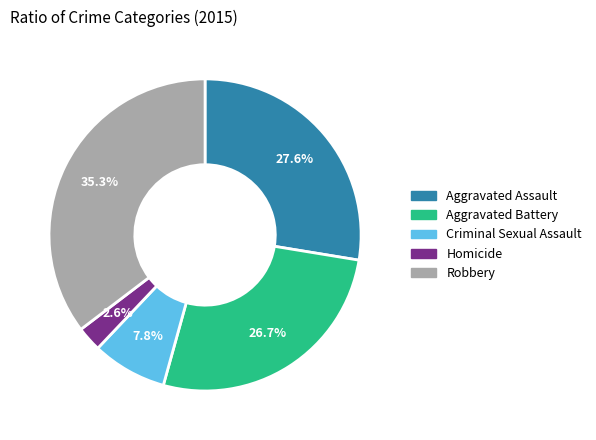

Is there any slice that represents more than half of the pie?

No